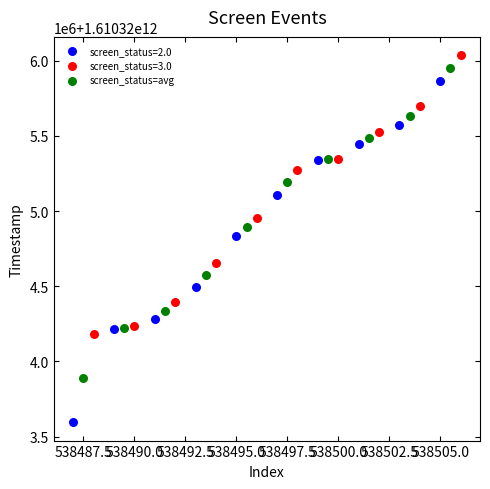

What are all the series names shown in the legend?

screen_status=2.0, screen_status=3.0, screen_status=avg